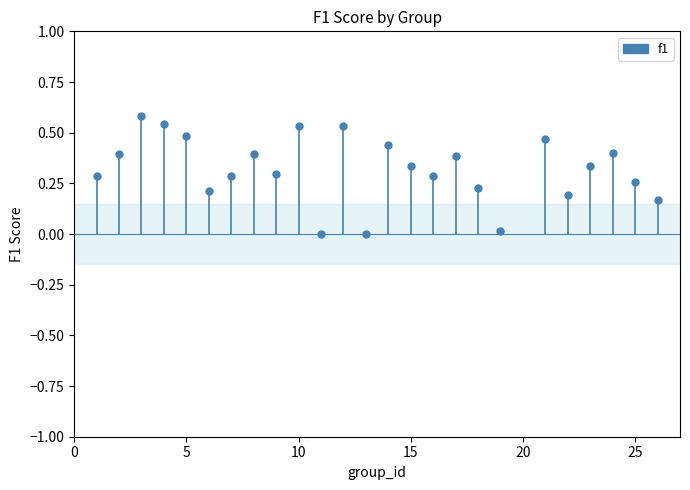

What is the range of Y values (max minus min)?

0.6